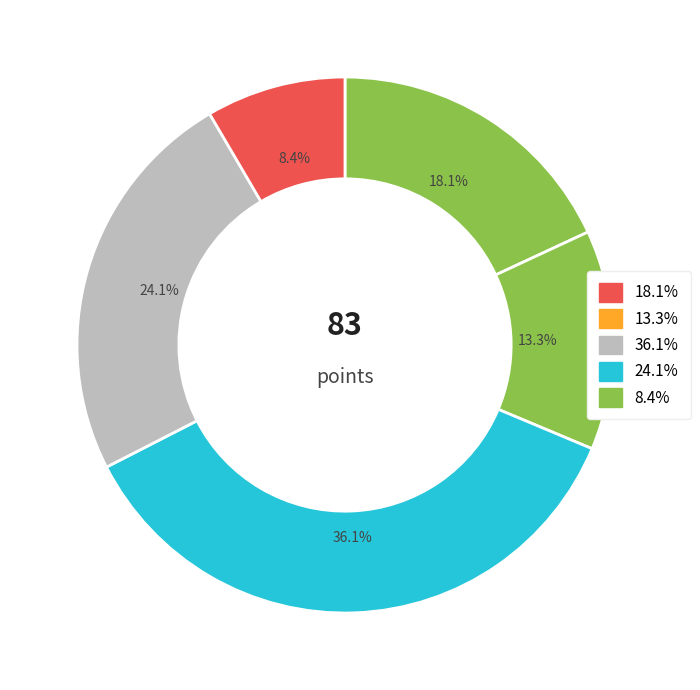

Count the number of slices in the pie.

5